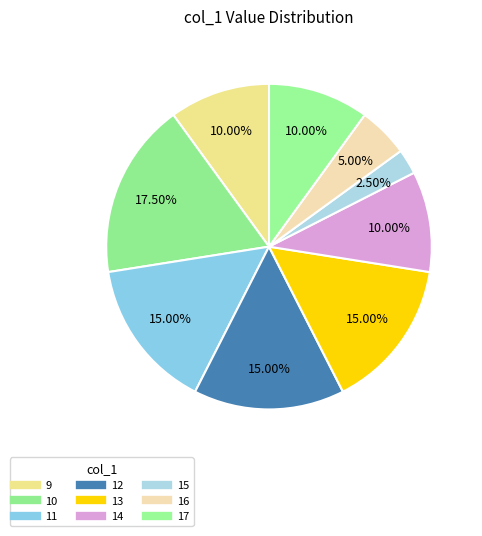

Count the number of slices in the pie.

9